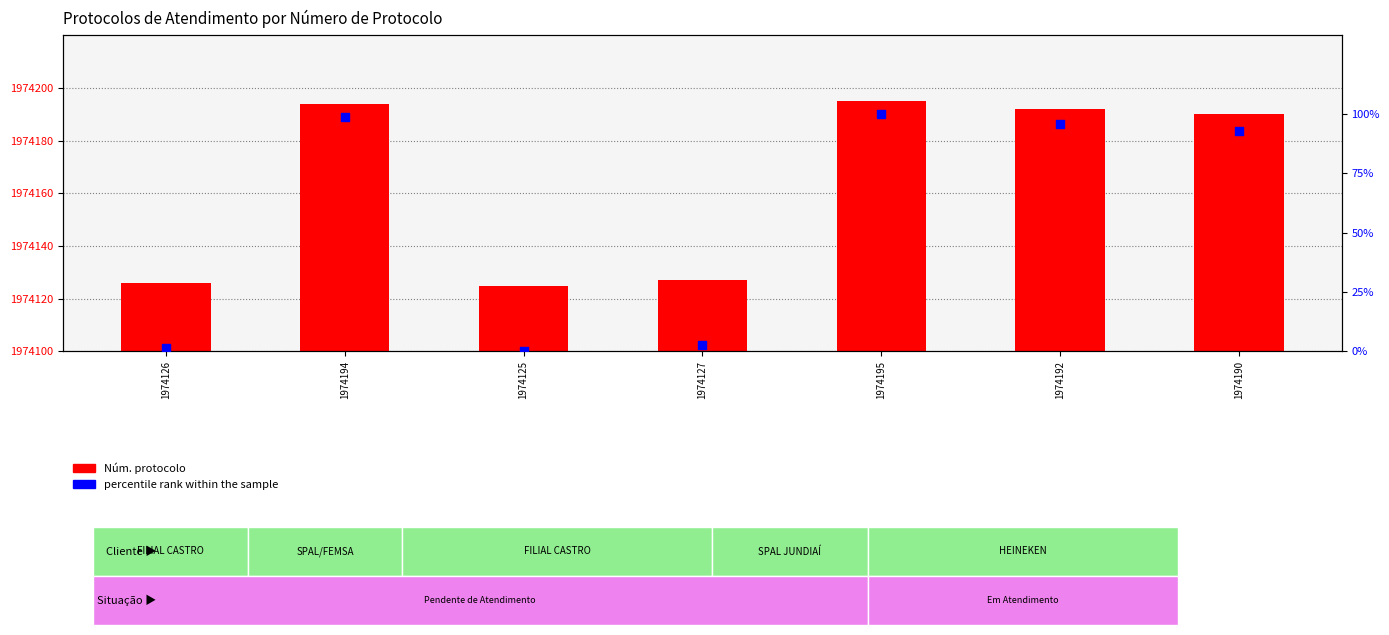

Which series has the largest Y range (max minus min)?

percentile rank within the sample